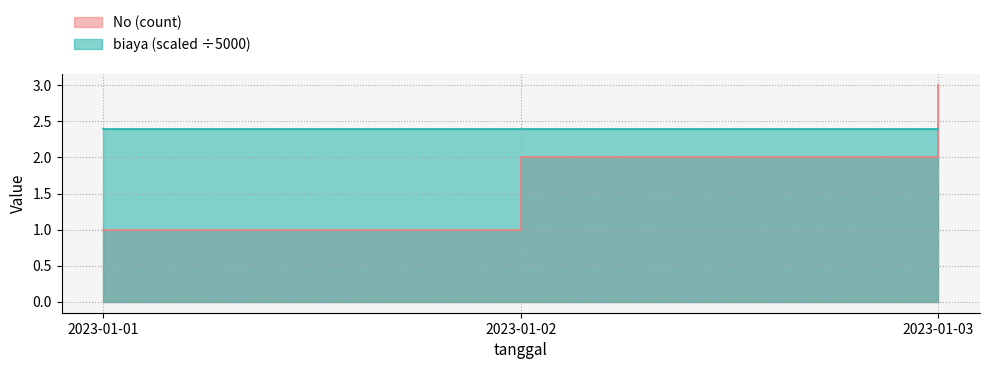

How many values are below 2?

1